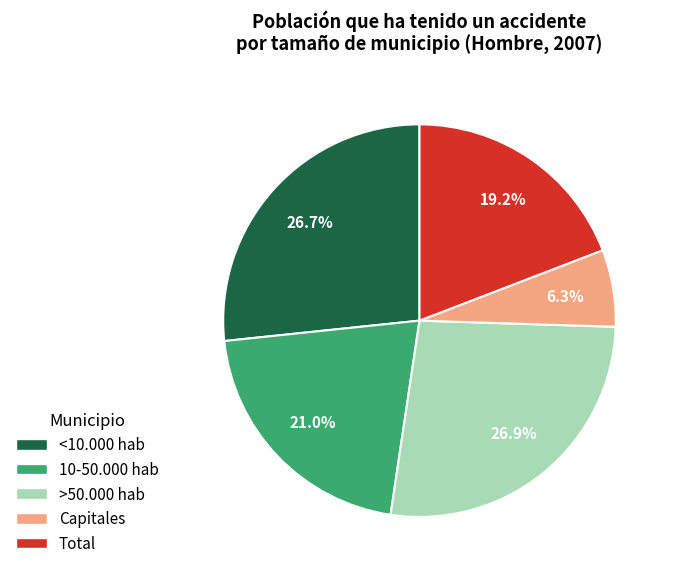

What percentage is the >50.000 hab slice, to the nearest percent?

27%